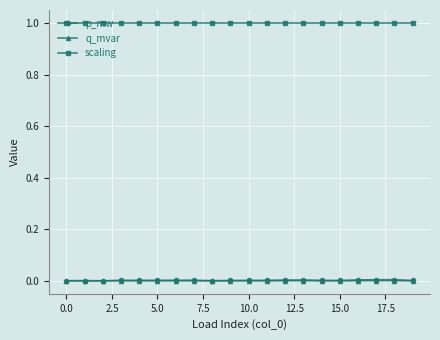

True or false: p_mw and scaling cross at least once.

False